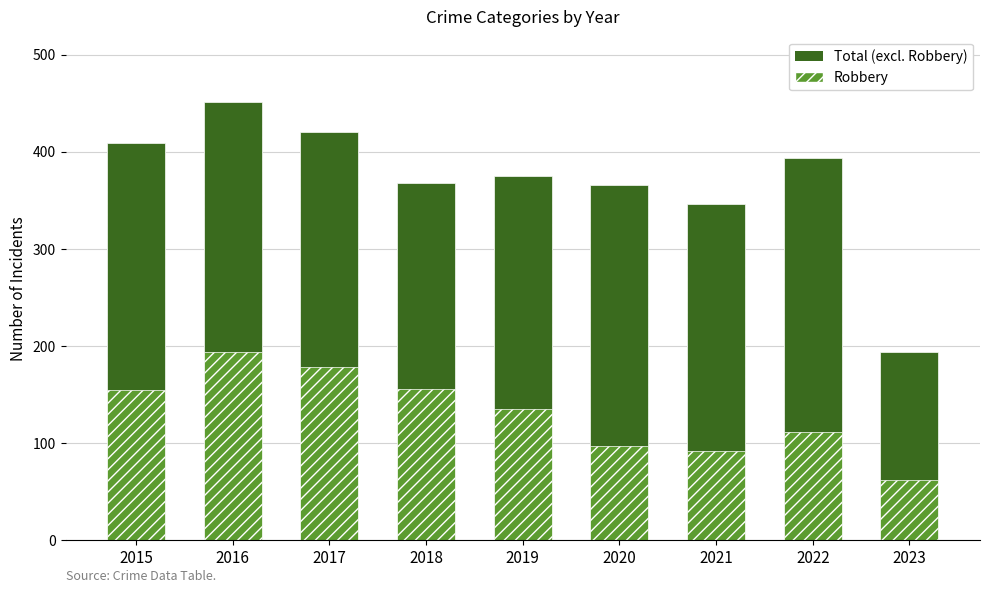

The Robbery series shows 87 at 2022. True or false?

False